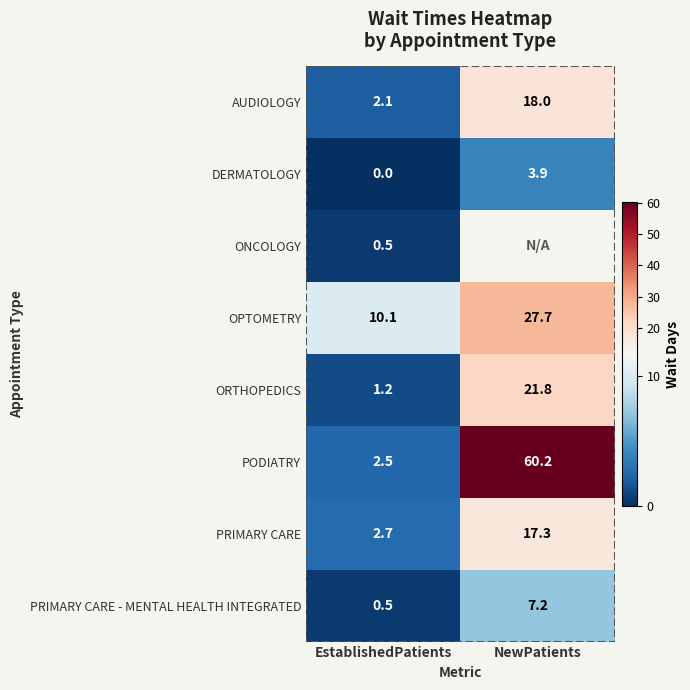

What is the sum of all DERMATOLOGY values?

3.9